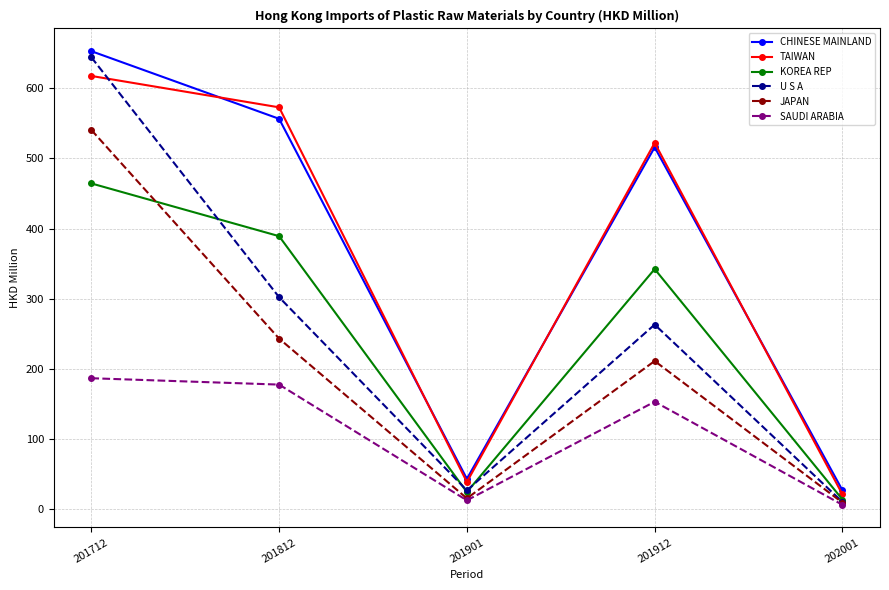

List the series in order of their peak value, lowest first.

SAUDI ARABIA, KOREA REP, JAPAN, TAIWAN, U S A, CHINESE MAINLAND